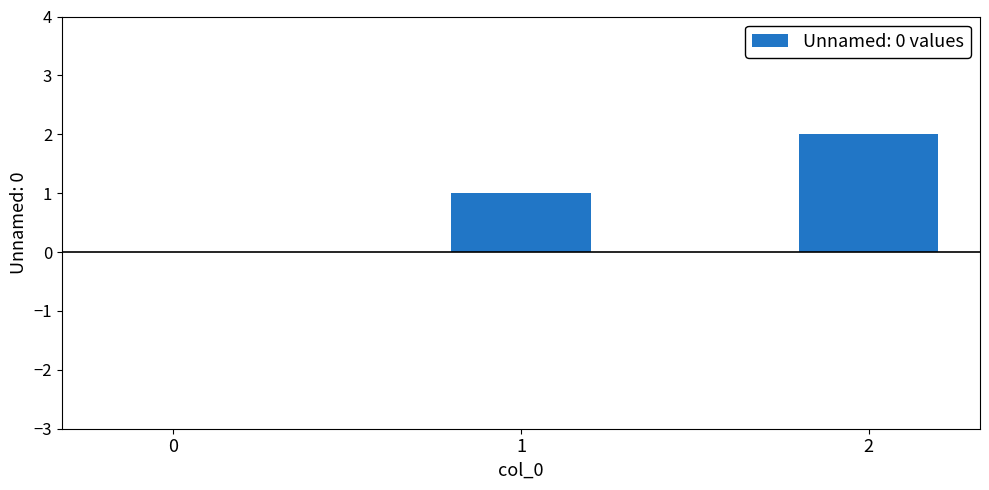

Reading right to left, extract all data points from this chart.

2=2	1=1	0=0